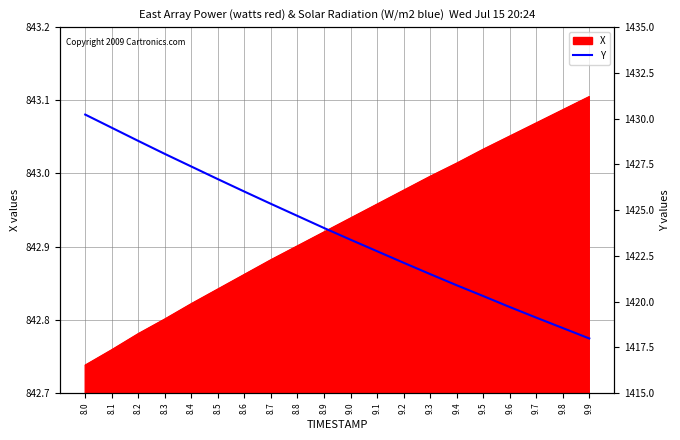

What is the change in value from 8.3 to 8.8?

-3.4